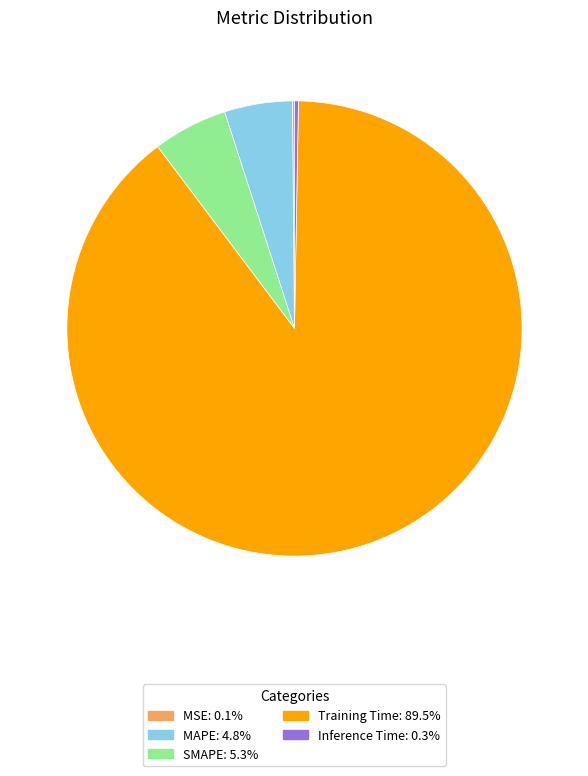

What is the largest slice in the pie chart?

Training Time